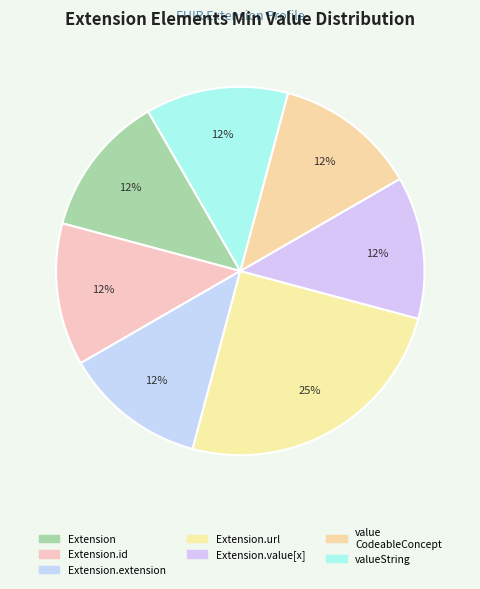

Which slice is the smallest?

Extension